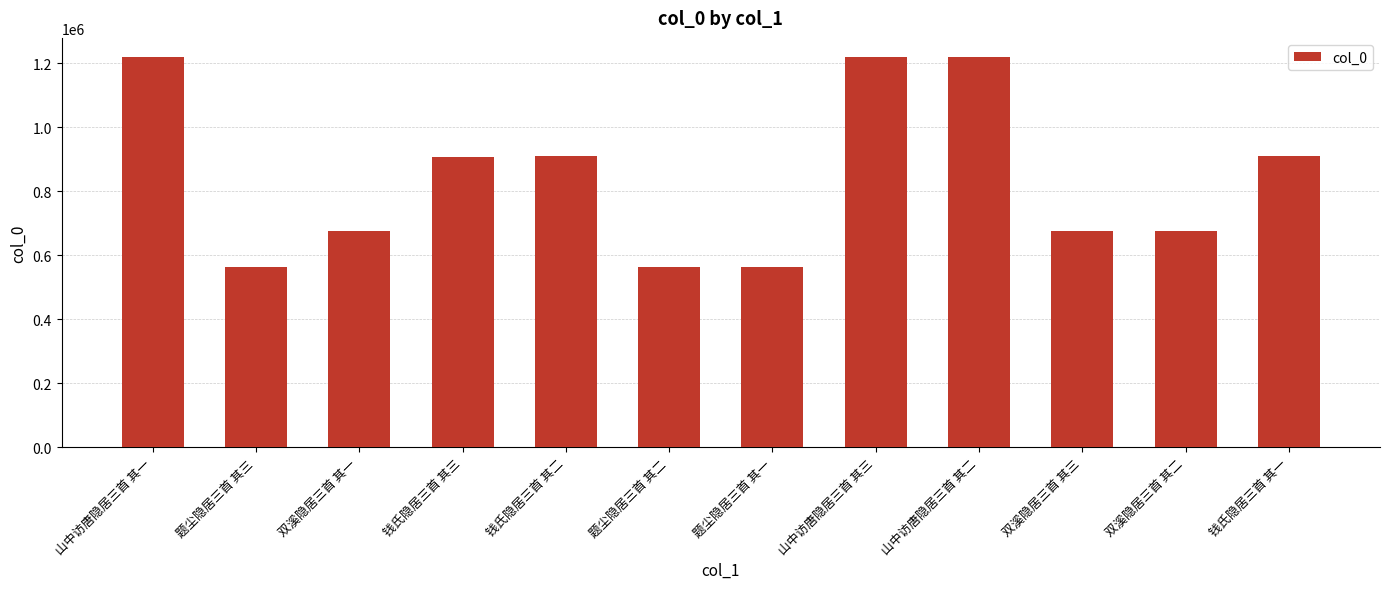

True or false: the data shows 184701 at 双溪隐居三首 其二.

False